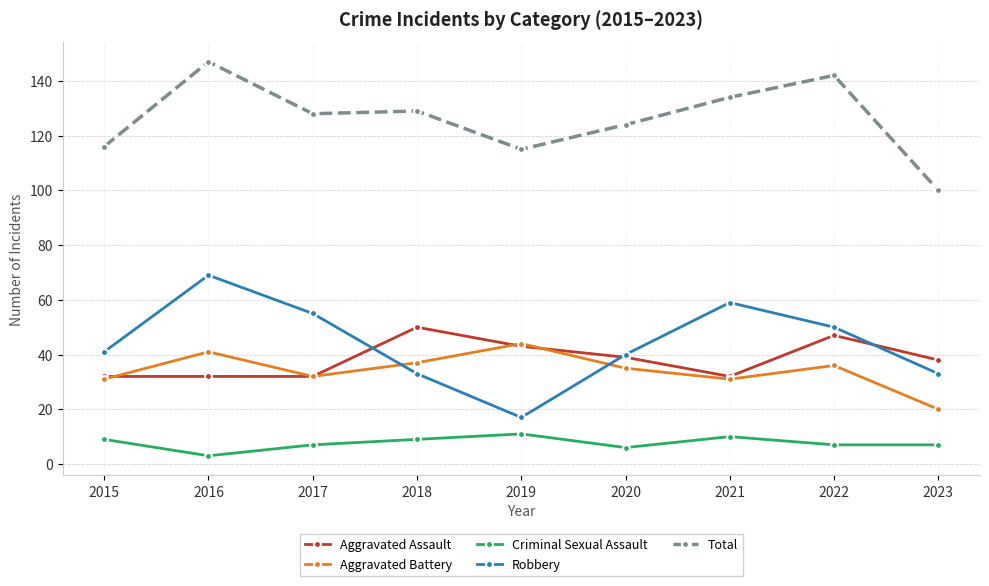

True or false: Aggravated Assault has more than 0 points higher than both neighbors.

True